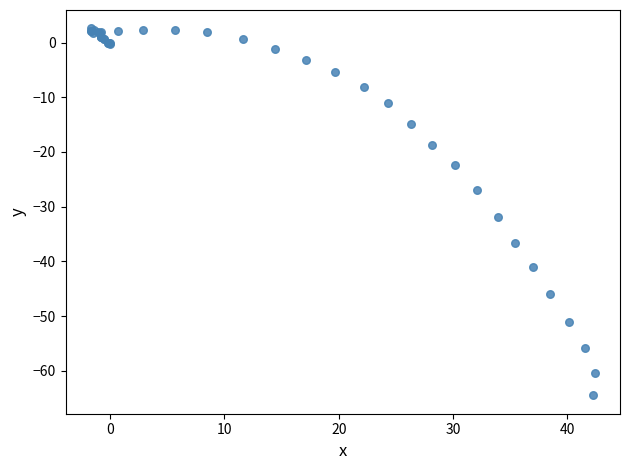

What Y value in the scatter plot is closest to -30?

-31.8